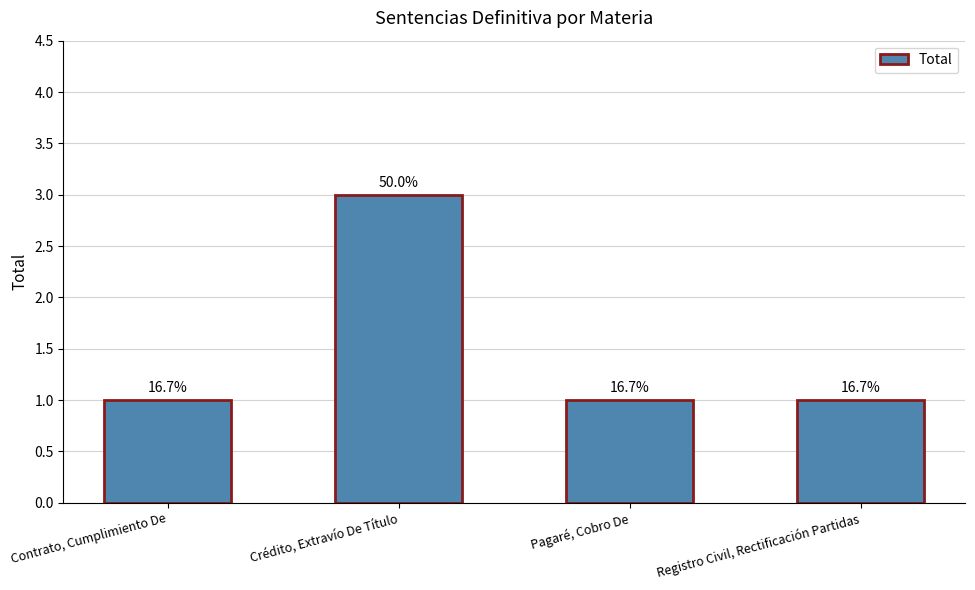

What is the maximum value shown in the chart?

3